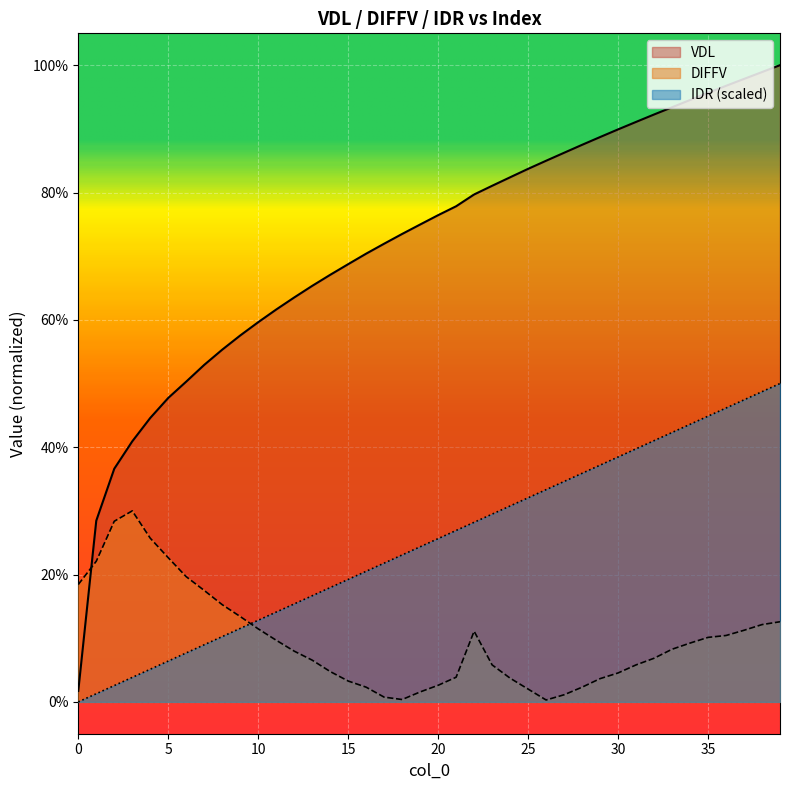

What is the total value across all series at 29?

1.3